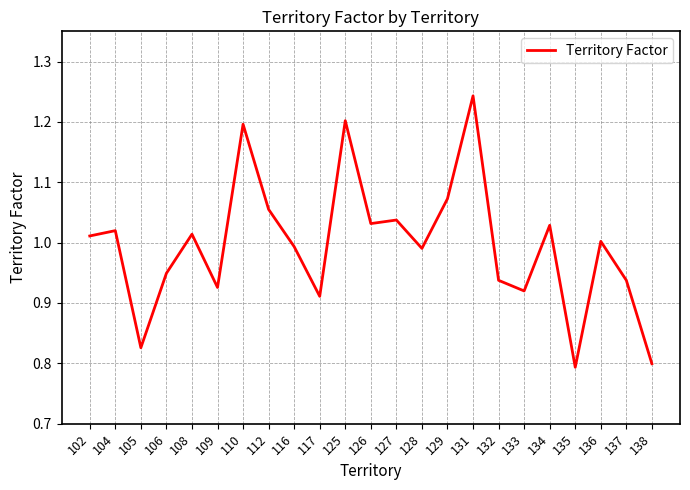

True or false: there are more than 2 points higher than both neighbors.

True